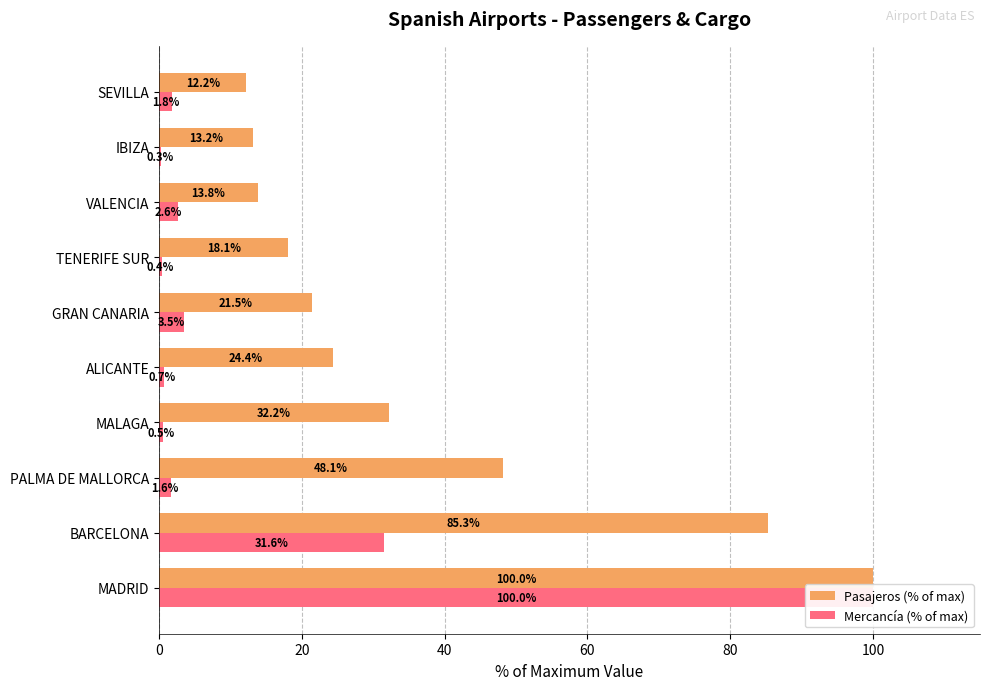

How many groups of bars are there?

10